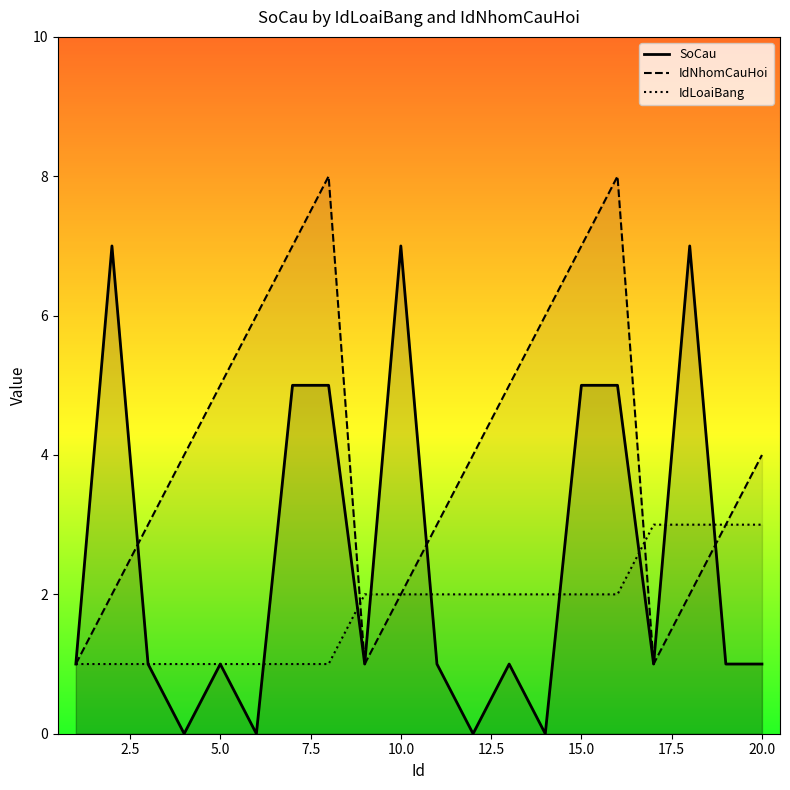

The value of IdLoaiBang at 5.0 is 1. True or false?

True